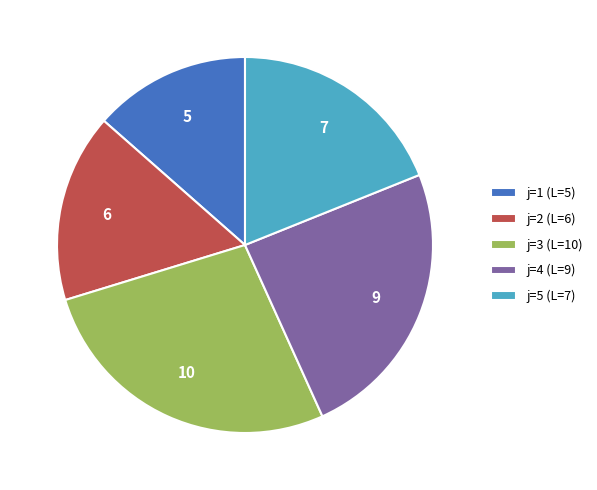

Count the number of slices in the pie.

5